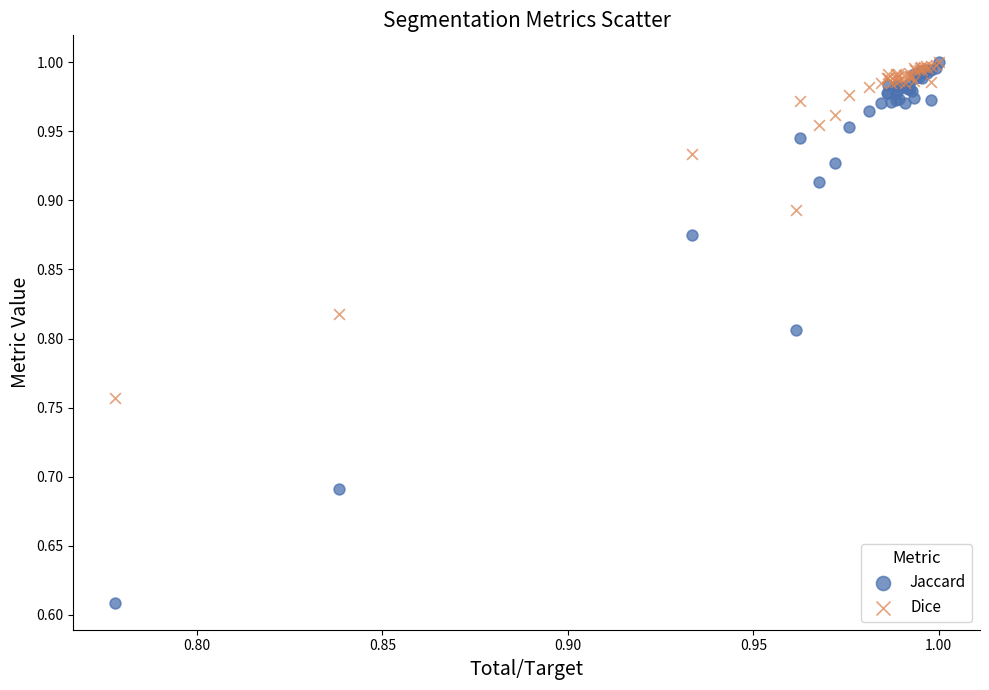

Which series has the largest Y range (max minus min)?

Jaccard